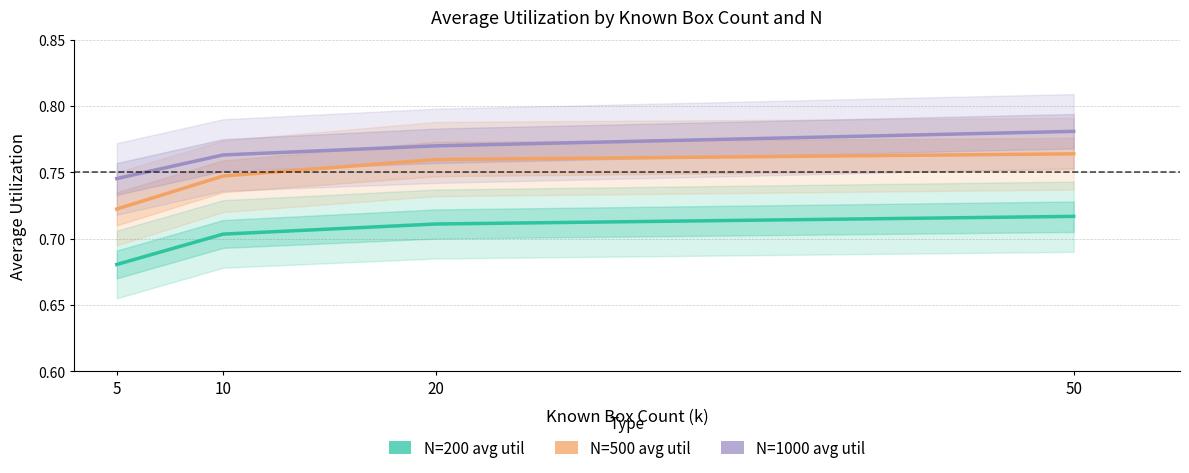

What is the spread (max minus min) of values at 5?

0.1